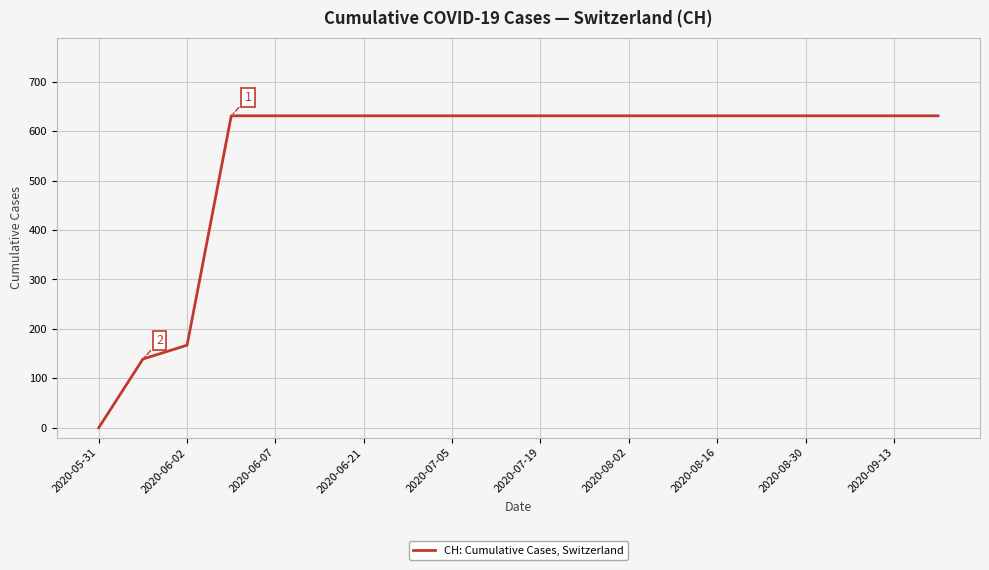

What is the maximum value shown in the chart?

631